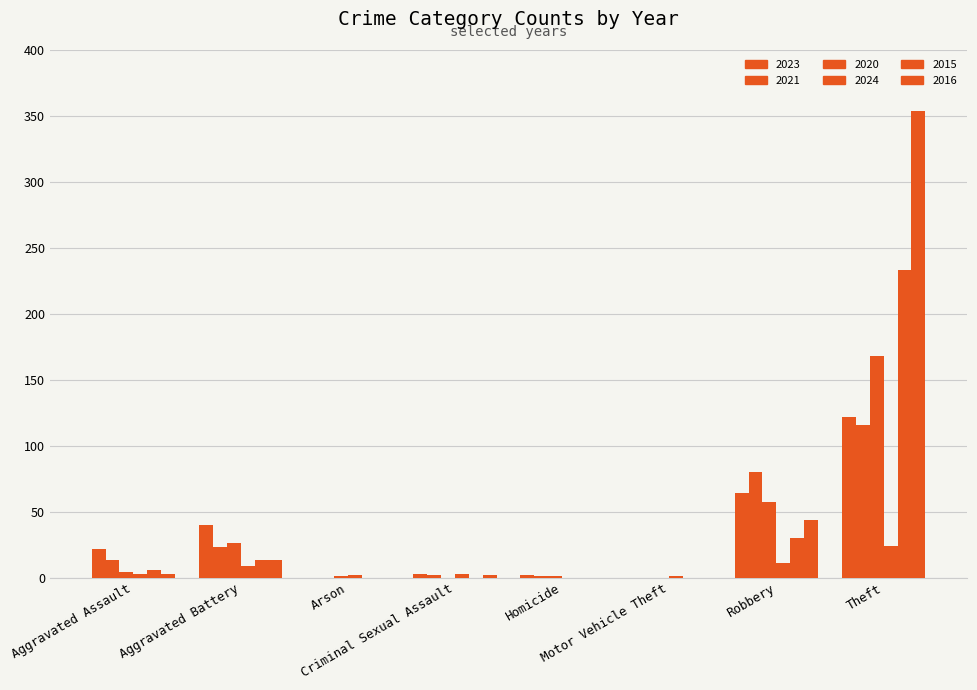

List the labels in order of 2024 value, smallest first.

Homicide, Motor Vehicle Theft, Arson, Aggravated Assault, Criminal Sexual Assault, Aggravated Battery, Robbery, Theft